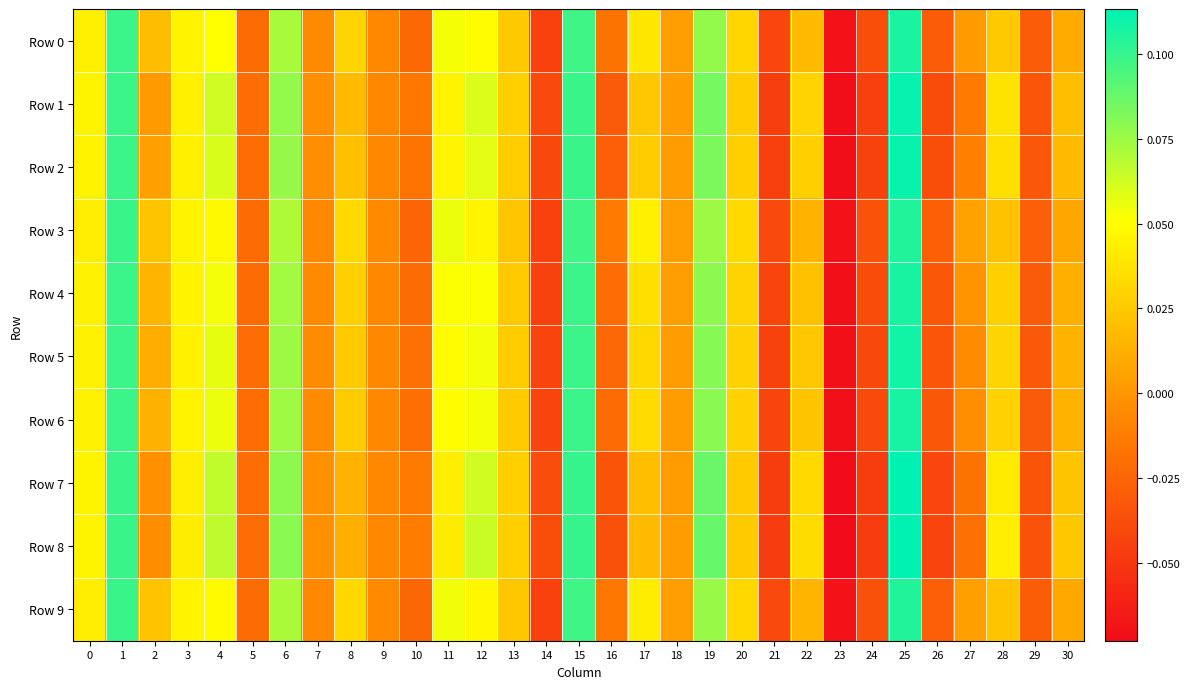

What is the greatest value displayed?

0.1